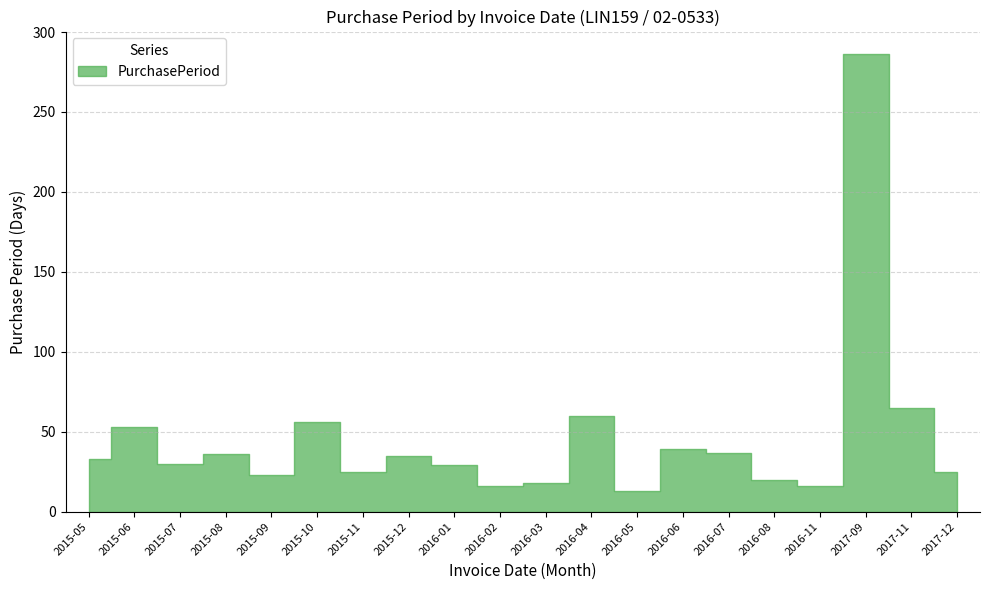

Which category has the highest value across all series?

2017-09